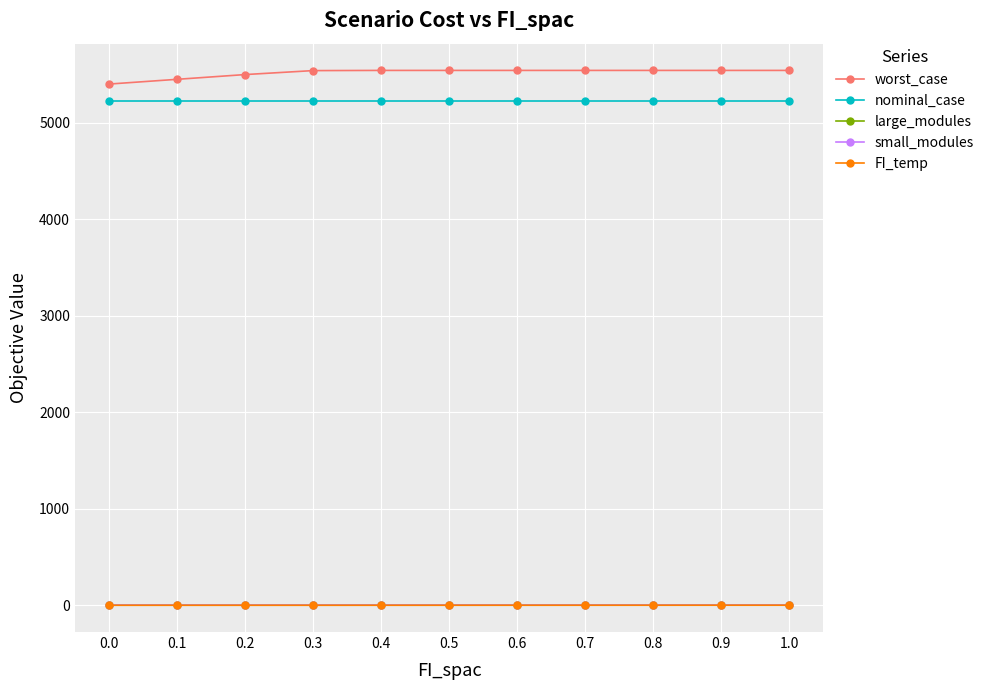

How many values in the worst_case series are below 5540?

4